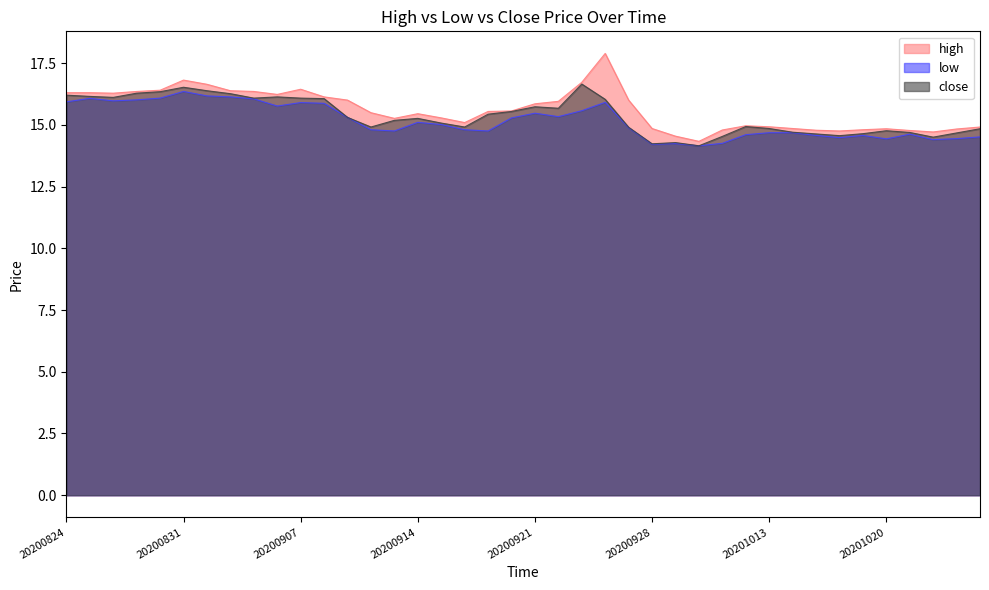

At which category is the sum across all series the highest?

20200924